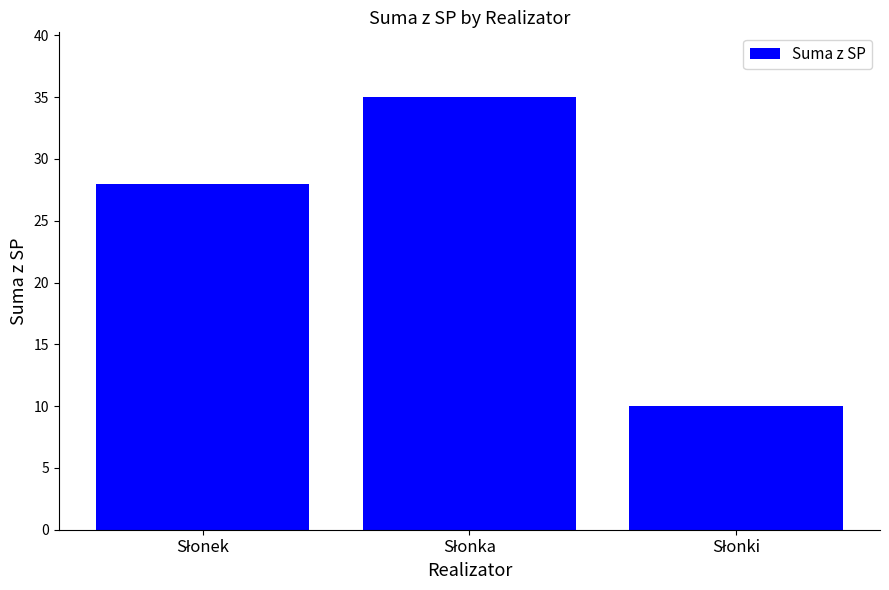

Reading right to left, extract all data points from this chart.

10	35	28